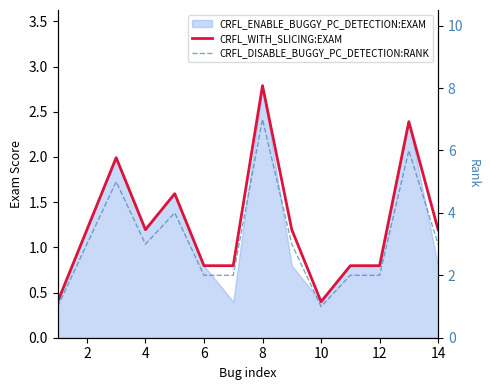

What is the difference between the highest and lowest values at 12?

1.2